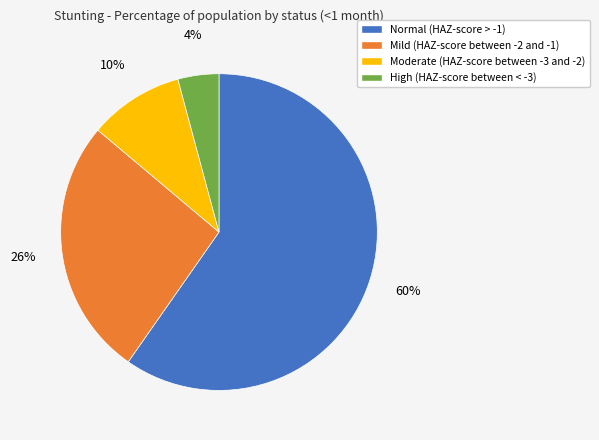

Count the number of slices in the pie.

4